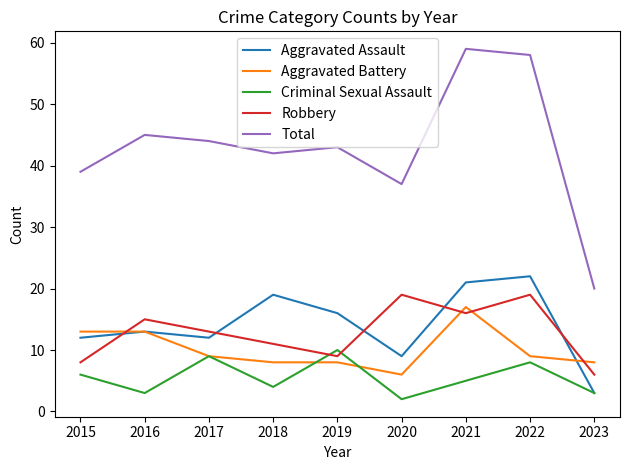

What value does the Robbery series have at 2019, to the nearest 5?

10